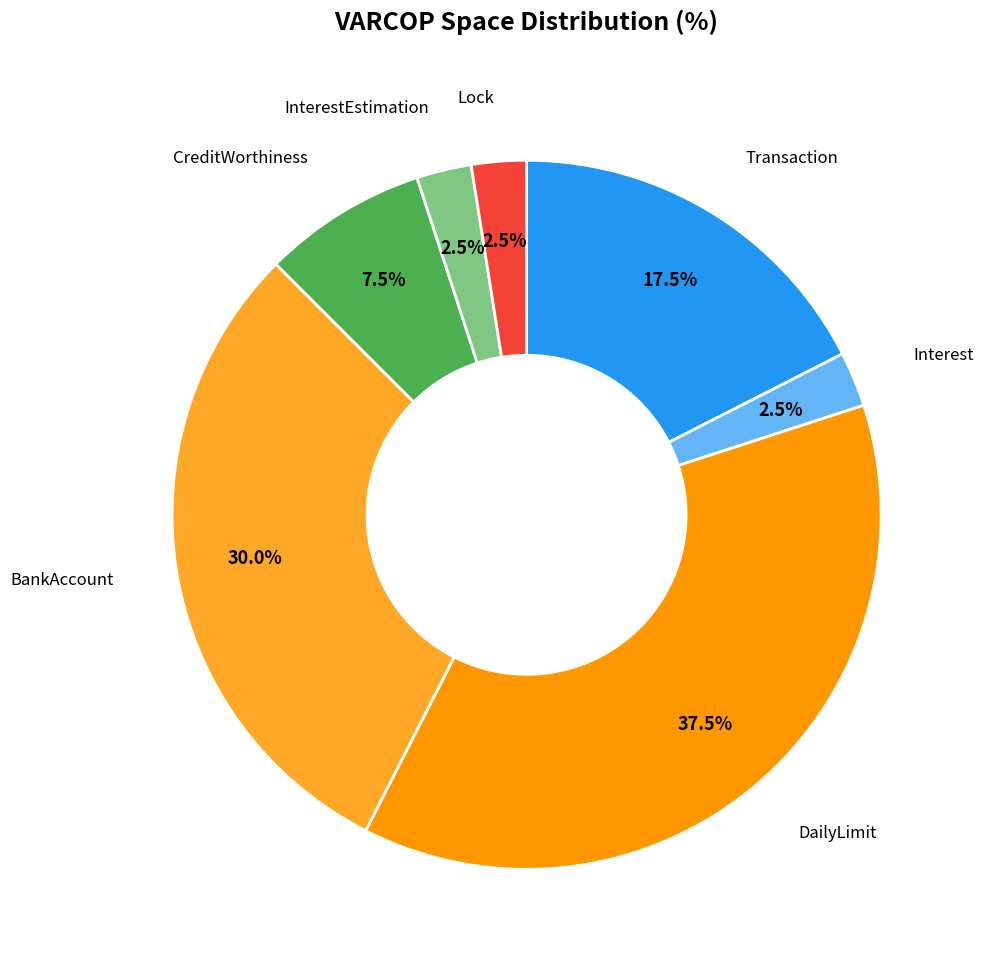

Does any single category account for the majority?

No